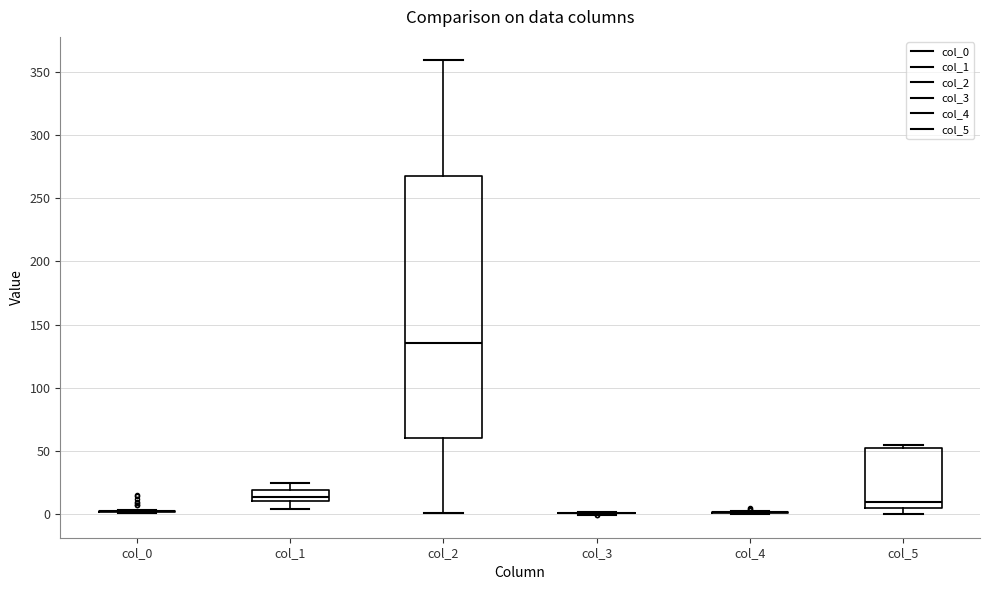

Reading left to right, transcribe this box plot: for each box, give where its median line is, the range the box spans, and where its two whiskers end, as read against the y-axis. The values are not printed on the chart, so give them approximately, as read against the axis.

col_0: box collapsed to a line at 0, whiskers 0 to 5
col_1: median 15, box 10 to 20, whiskers 5 to 25
col_2: median 135, box 60 to 270, whiskers 0 to 360
col_3: box collapsed to a line at 0, whiskers 0 to 0
col_4: box collapsed to a line at 0, whiskers 0 to 0
col_5: median 10, box 5 to 50, whiskers 0 to 55